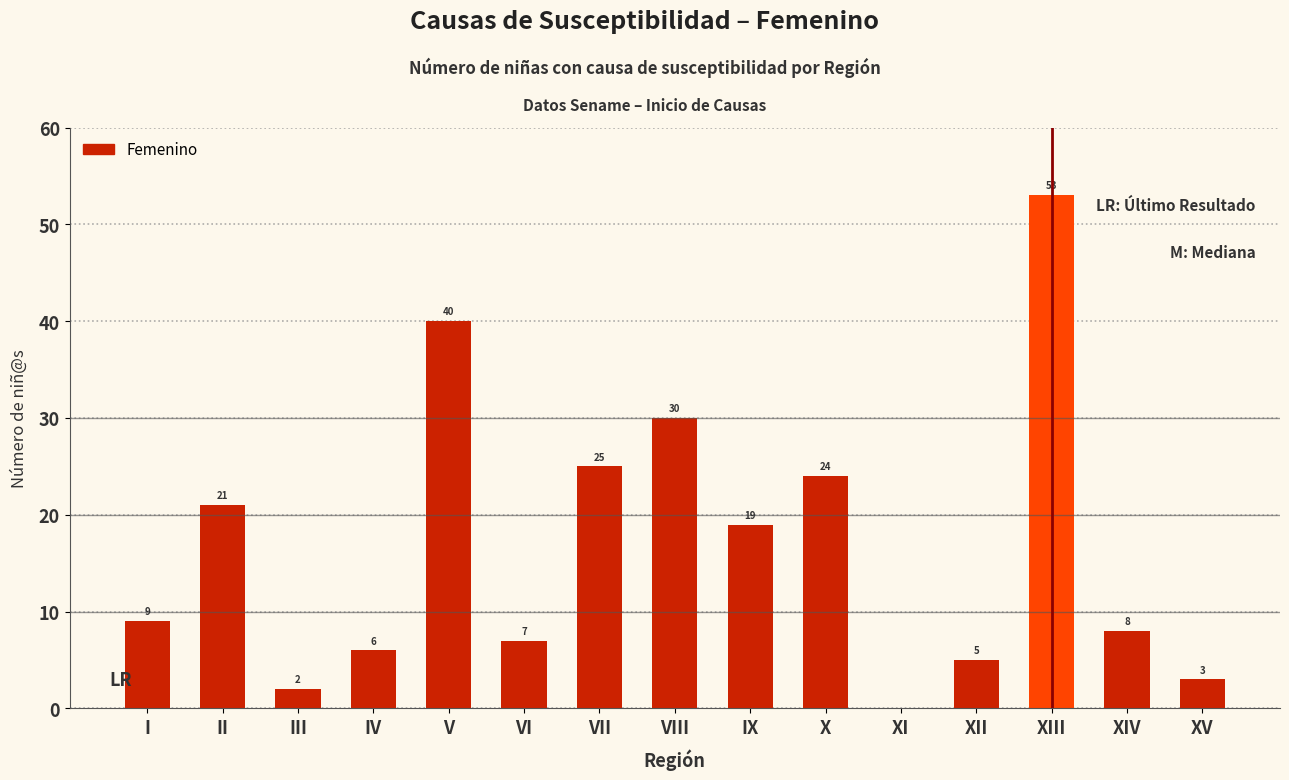

Reading left to right, what are all the values shown in this chart?

I=9	II=21	III=2	IV=6	V=40	VI=7	VII=25	VIII=30	IX=19	X=24	XI=0	XII=5	XIII=53	XIV=8	XV=3